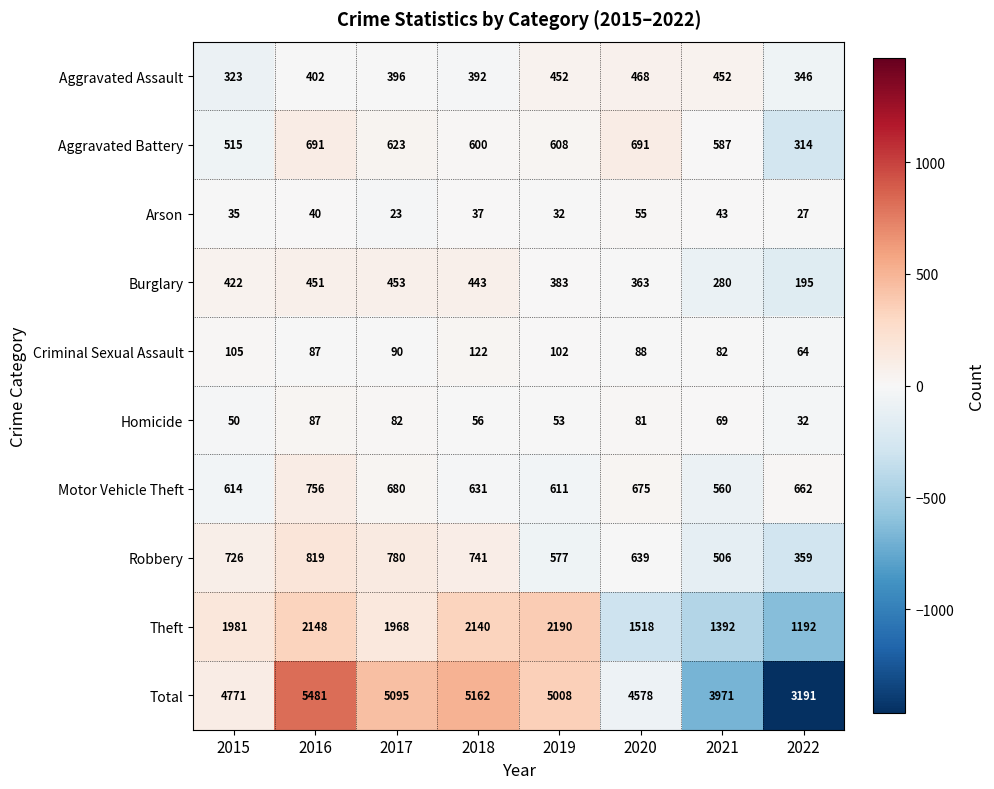

What is the total value across all series at 2021?

7942